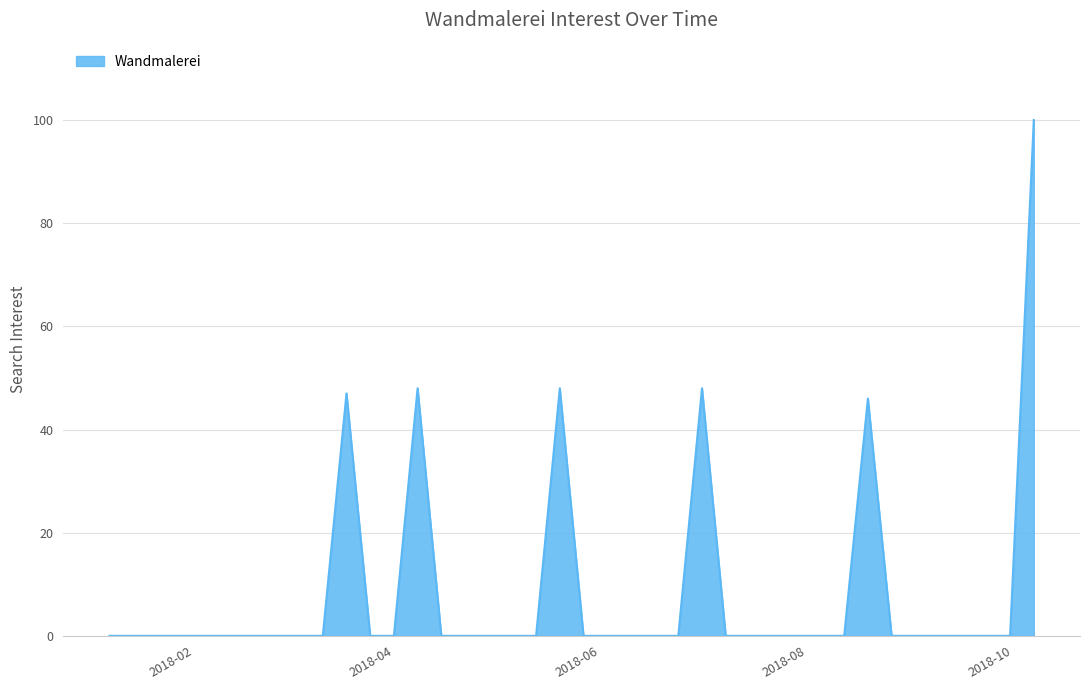

Does the chart display data point markers on the line(s)?

No